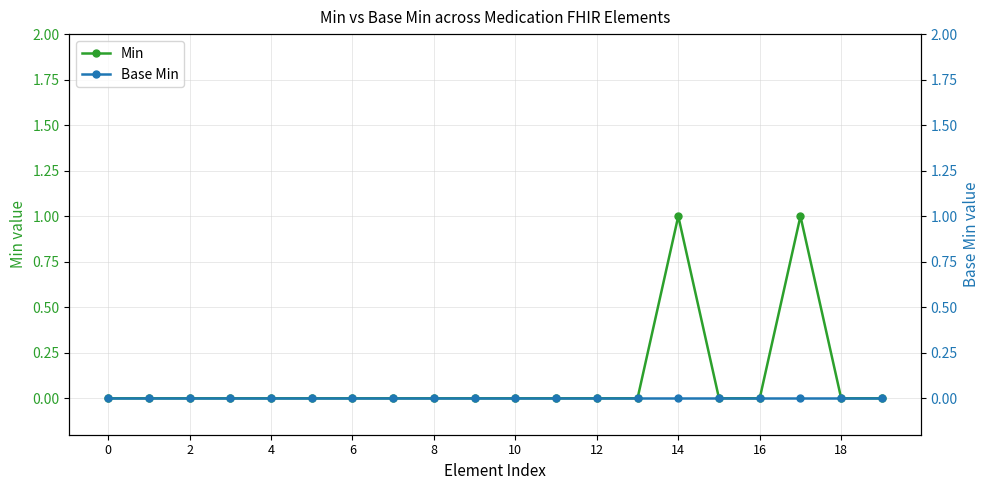

True or false: Min has more than 0 points higher than both neighbors.

True